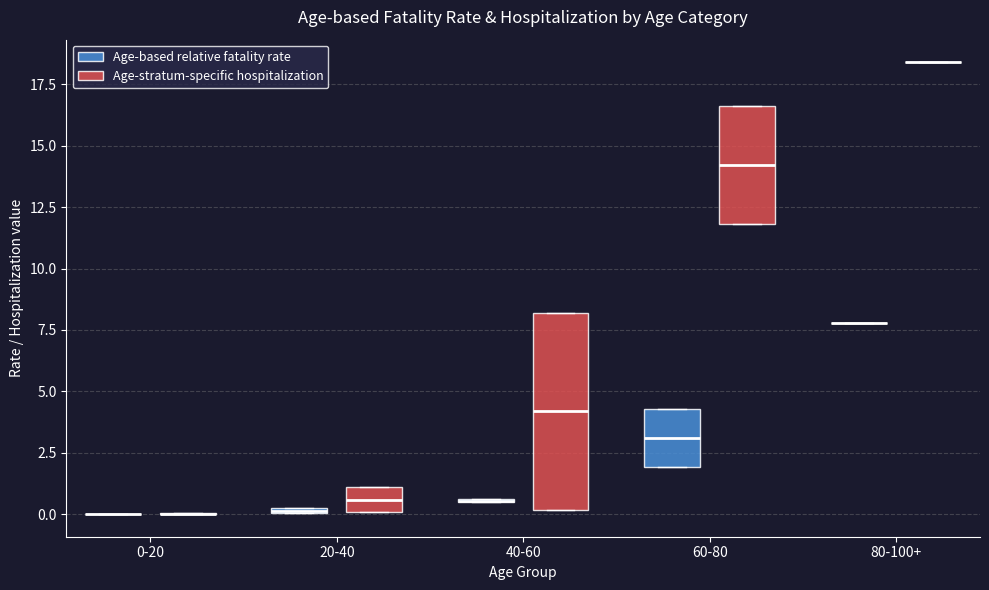

Comparing the boxes themselves (not the whiskers), which one is the tallest?

40-60 (Age-stratum-specific hospitalization)